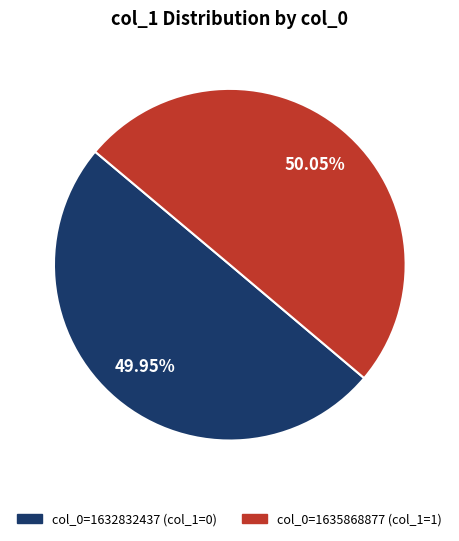

Is there any slice that represents more than half of the pie?

Yes